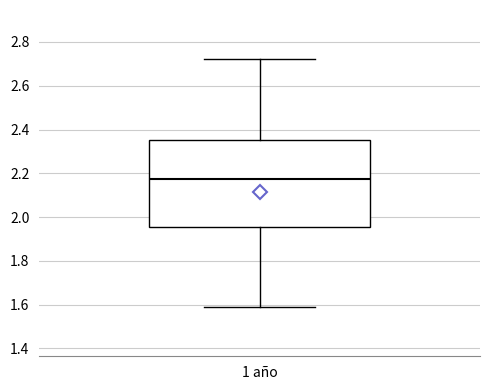

Transcribe this box plot: give where the median line is, the range the box spans, and where the two whiskers end, as read against the y-axis. The values are not printed on the chart, so give them approximately, as read against the axis.

median 2.18, box 1.96 to 2.36, whiskers 1.60 to 2.72